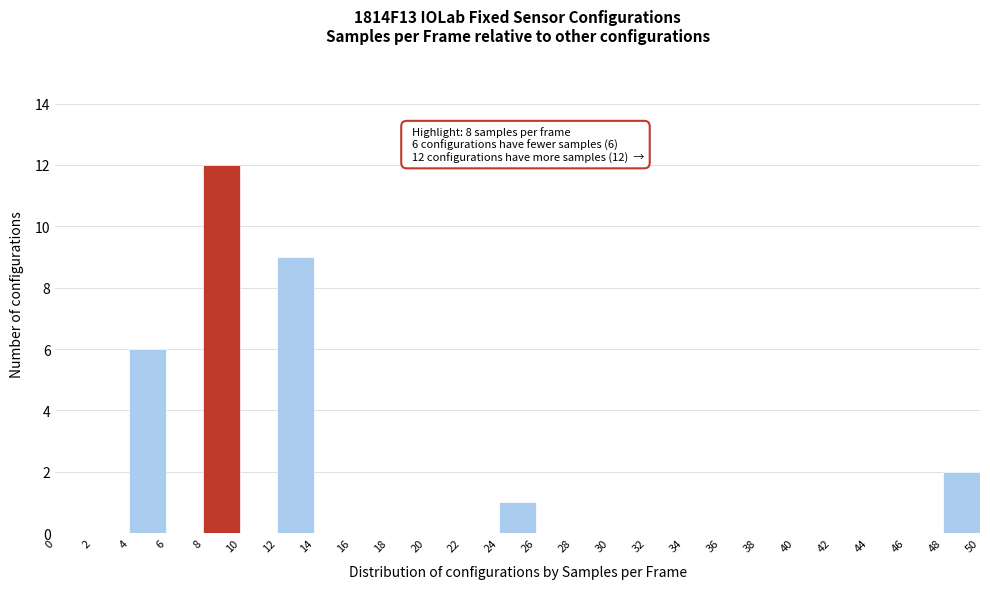

Which range on the x-axis has the tallest bar?

8 to 10